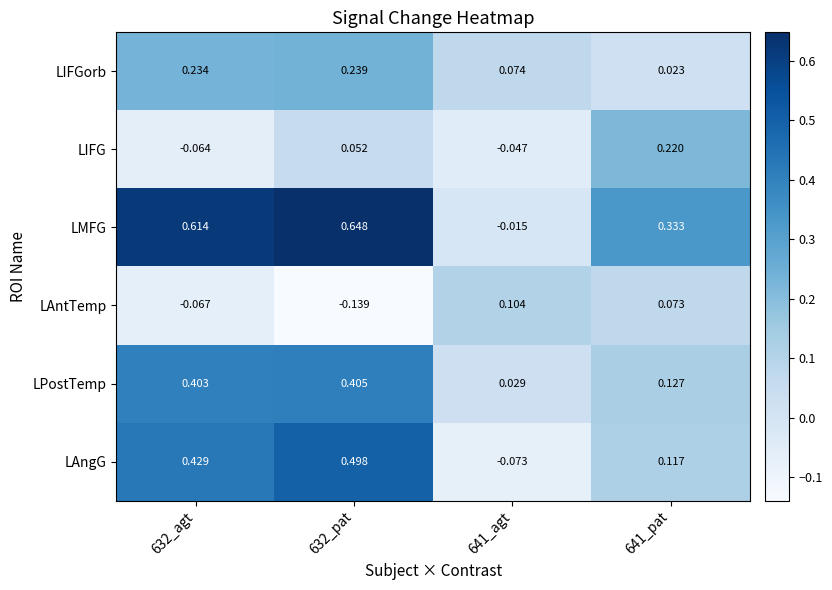

List the series in order of their peak value, highest first.

LMFG, LAngG, LPostTemp, LIFGorb, LIFG, LAntTemp